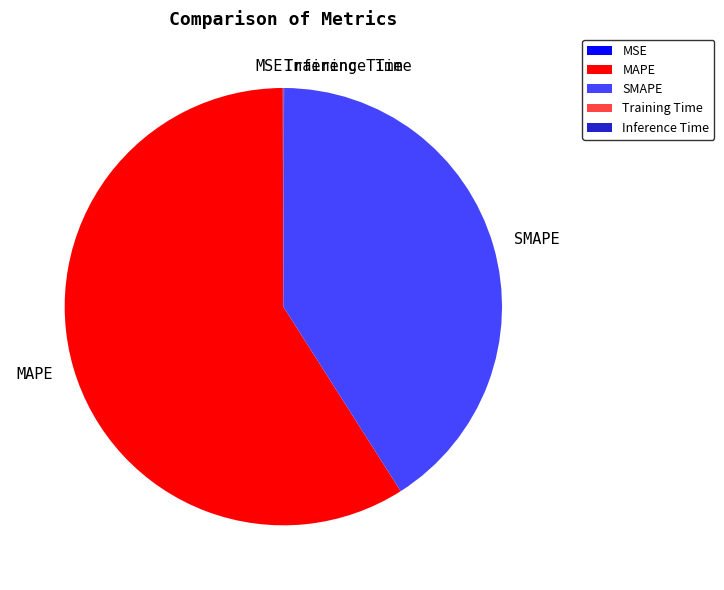

Is there a majority slice in this chart?

Yes